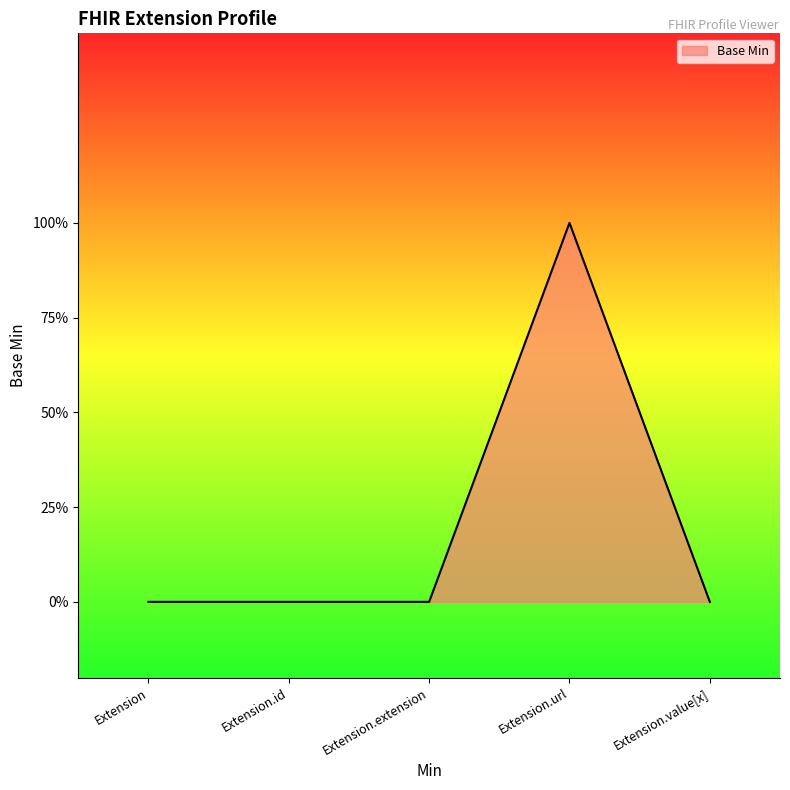

At which category does the chart reach its peak across all series?

Extension.url